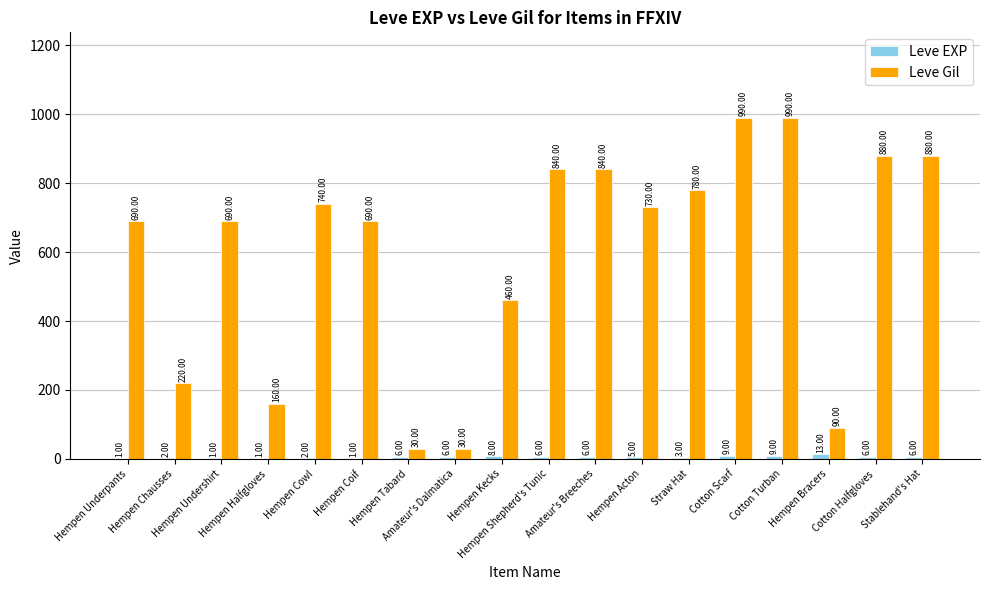

What is the total value across all series at Hempen Kecks?

468